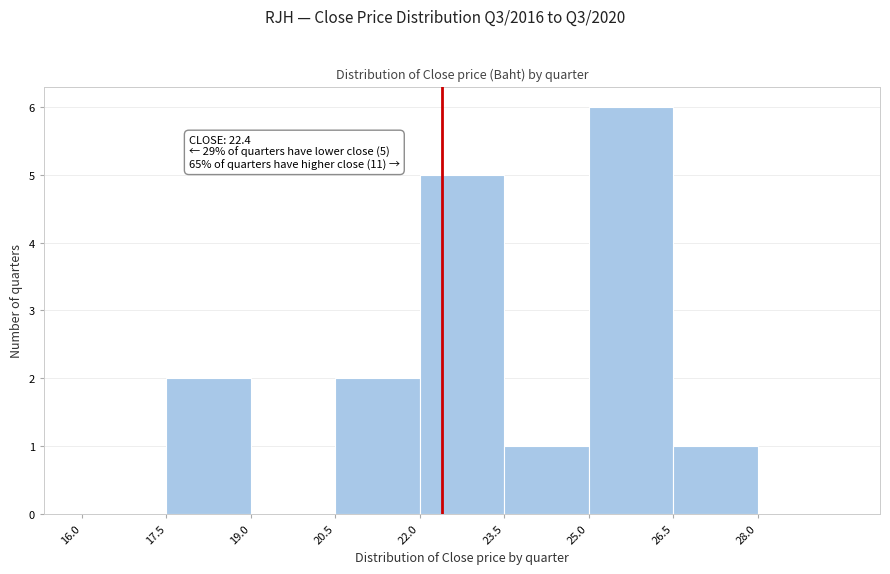

Which range on the x-axis has the tallest bar?

25.0 to 26.5